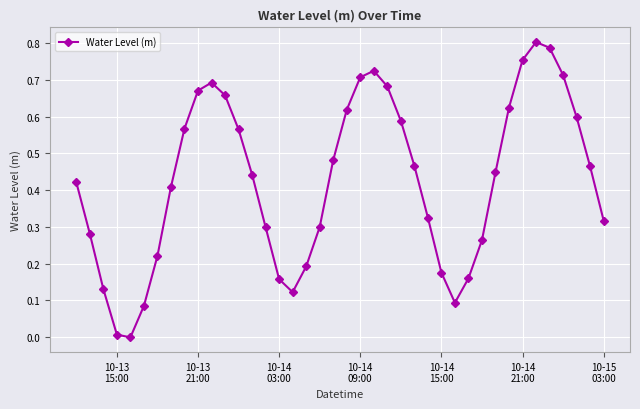

Does the chart have visible grid lines?

Yes